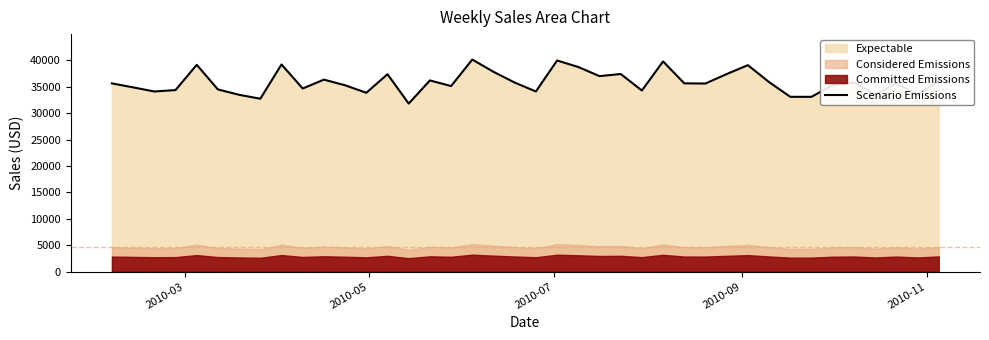

What is the smallest value displayed?

31802.8